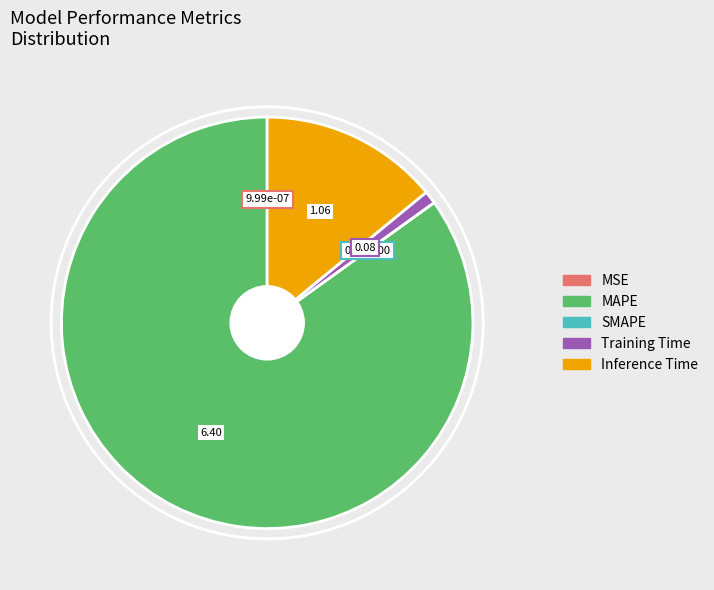

Do MAPE and Training Time together represent more than half of the pie?

Yes